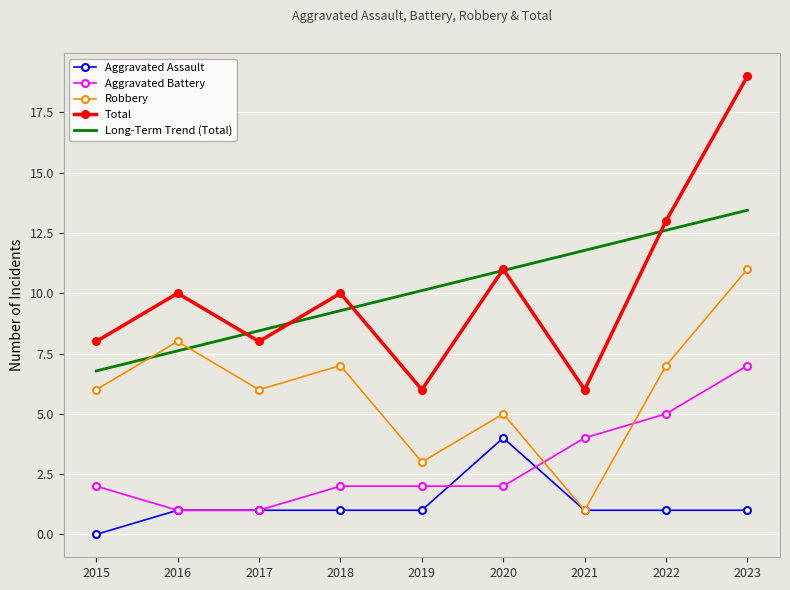

True or false: Total has more than 0 interior local peaks.

True